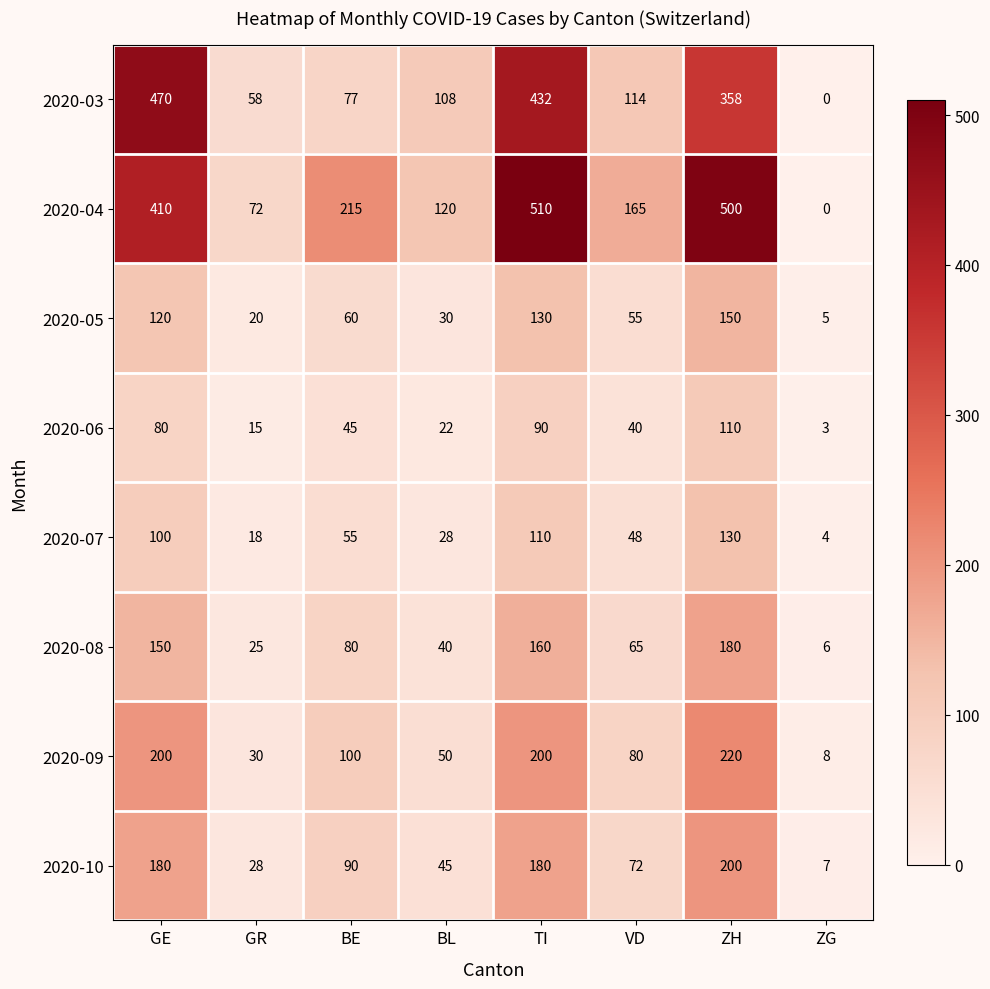

What is the approximate value of 2020-06 at VD?

40